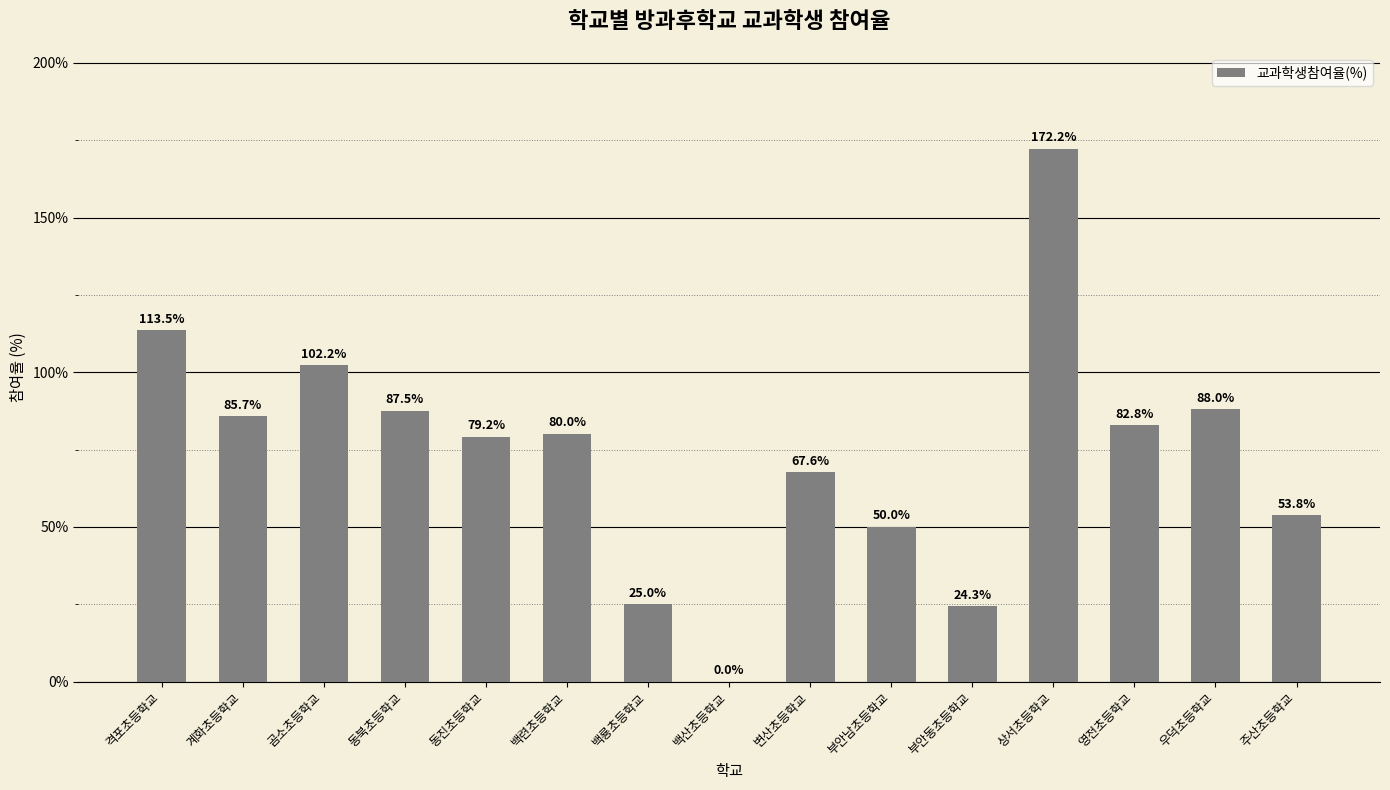

What is the sum of all values?

1111.8